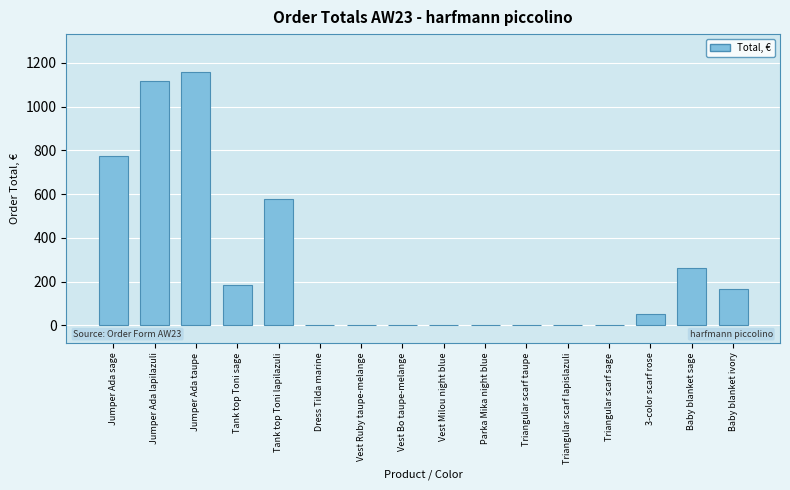

Reading left to right, list all the values displayed in this chart.

Jumper Ada sage=773.2	Jumper Ada lapilazuli=1117.6	Jumper Ada taupe=1157.4	Tank top Toni sage=185.0	Tank top Toni lapilazuli=577.0	Dress Tilda marine=0.0	Vest Ruby taupe-melange=0.0	Vest Bo taupe-melange=0.0	Vest Milou night blue=0.0	Parka Mika night blue=0.0	Triangular scarf taupe=0.0	Triangular scarf lapislazuli=0.0	Triangular scarf sage=0.0	3-color scarf rose=51.0	Baby blanket sage=264.0	Baby blanket ivory=165.0